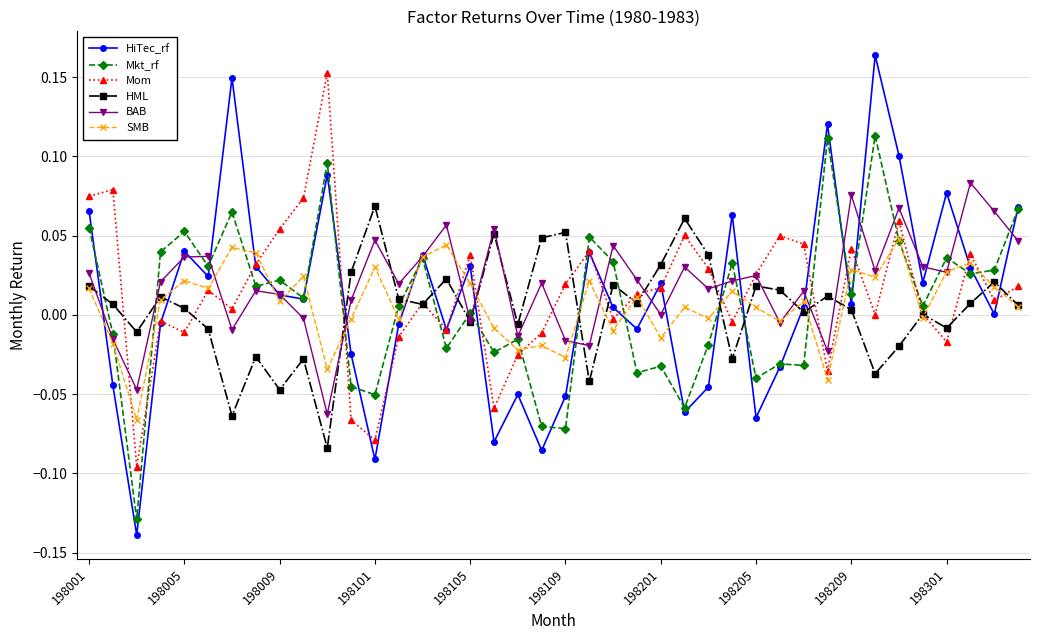

Which series has the largest range (max minus min)?

HiTec_rf